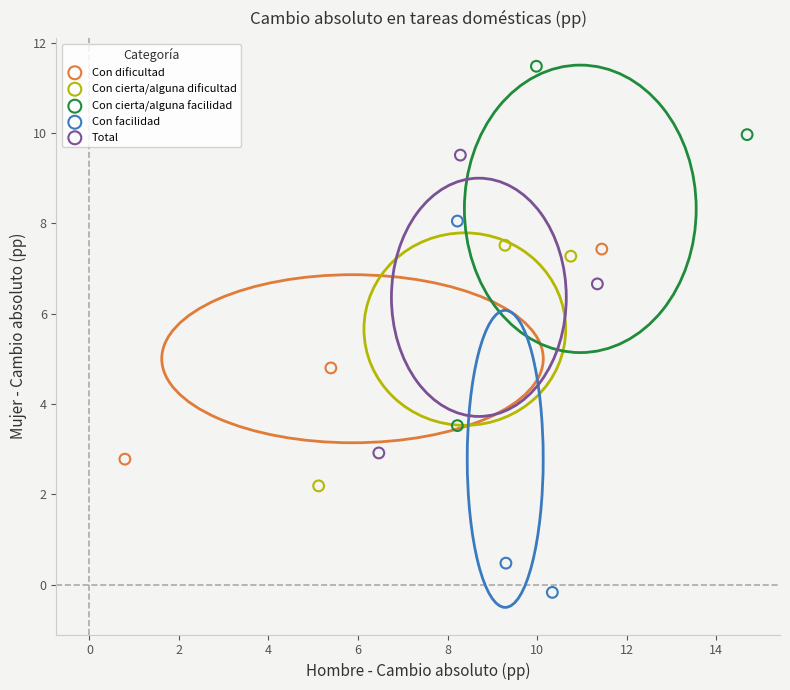

Which series contains the lowest Y value?

Con facilidad